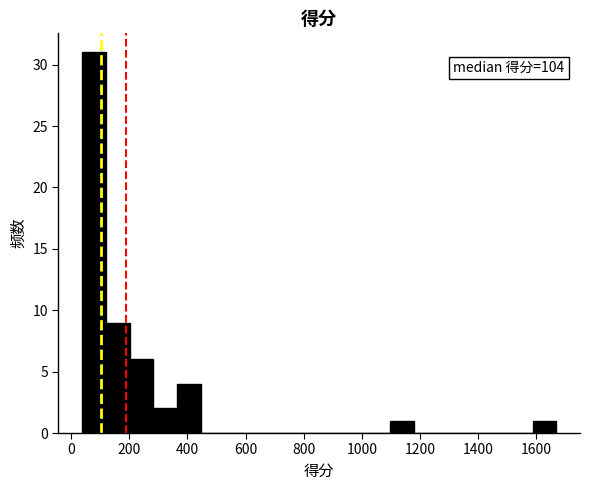

Which range on the x-axis has the tallest bar?

40 to 120